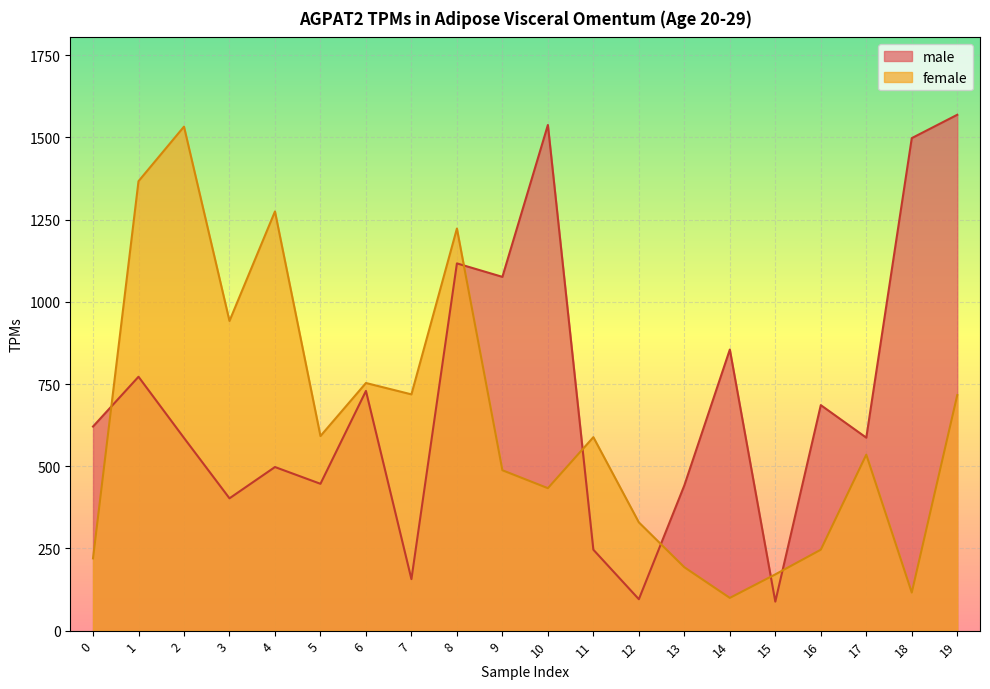

What is the total value across all series at 11?

834.5